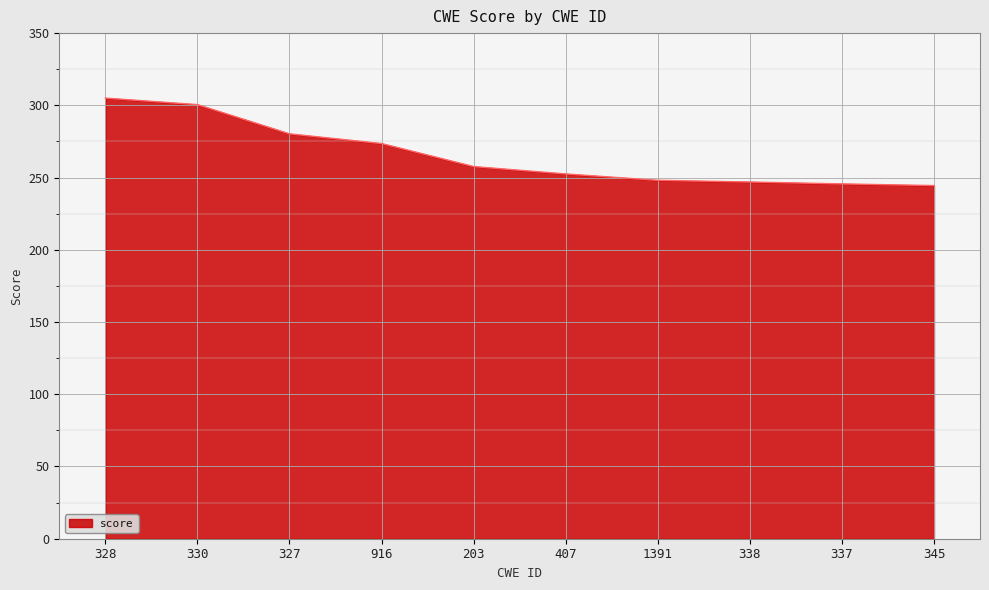

What is the ratio of the value at 1391 to the value at 330?

0.8